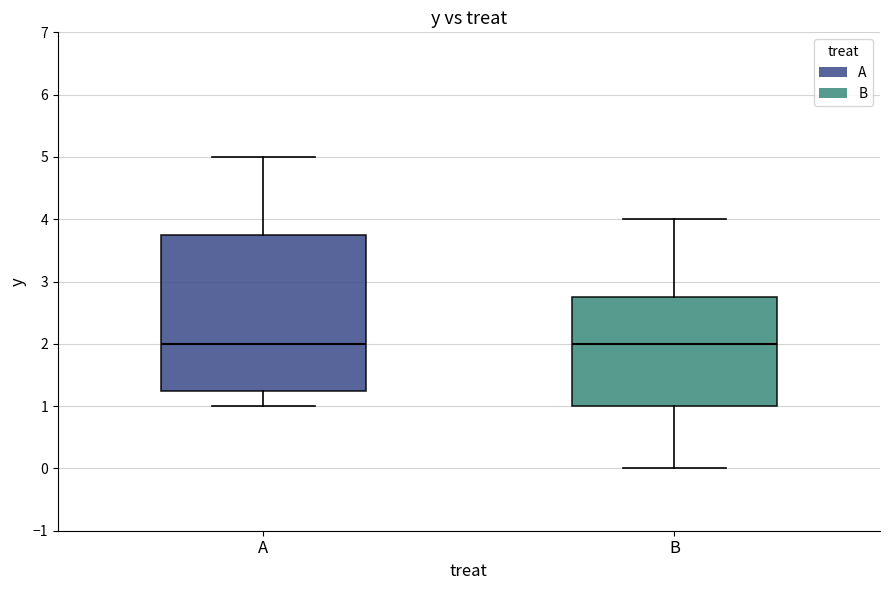

Reading left to right, transcribe this box plot: for each box, give where its median line is, the range the box spans, and where its two whiskers end, as read against the y-axis. The values are not printed on the chart, so give them approximately, as read against the axis.

A: median 2.0, box 1.3 to 3.8, whiskers 1.0 to 5.0
B: median 2.0, box 1.0 to 2.8, whiskers 0.0 to 4.0